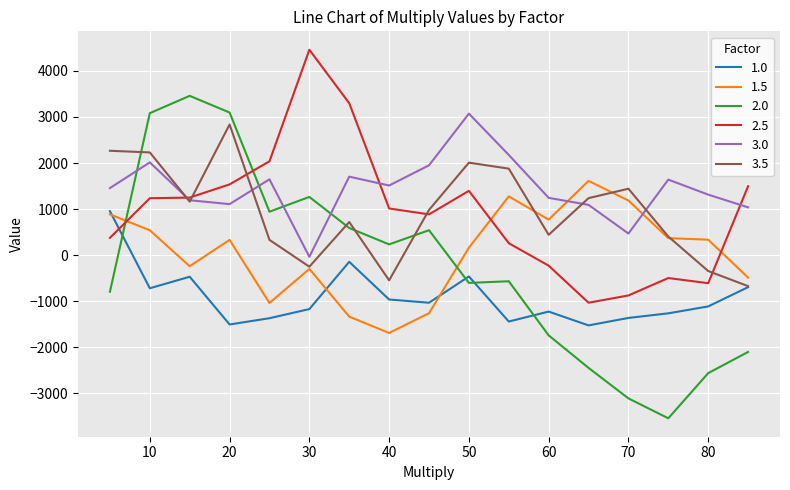

True or false: 2.0 and 3.5 intersect in this chart.

True